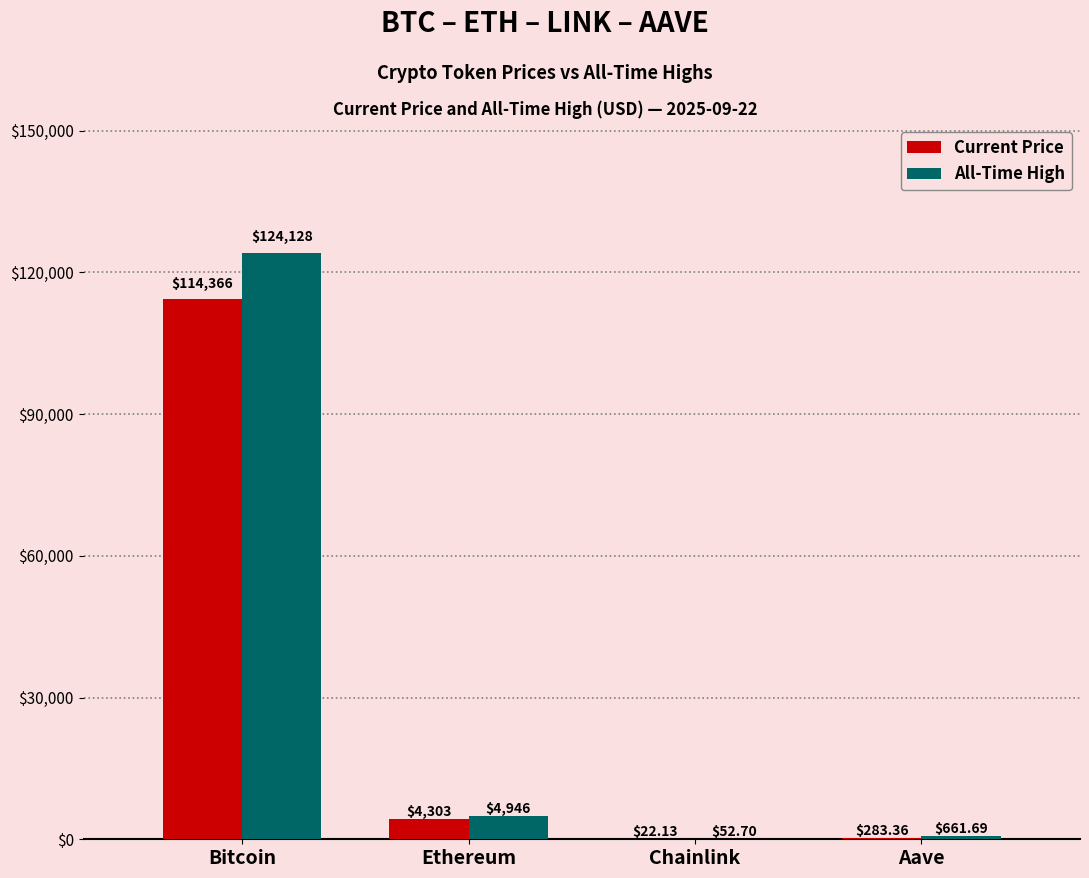

What is the total value across all series at Bitcoin?

238494.0